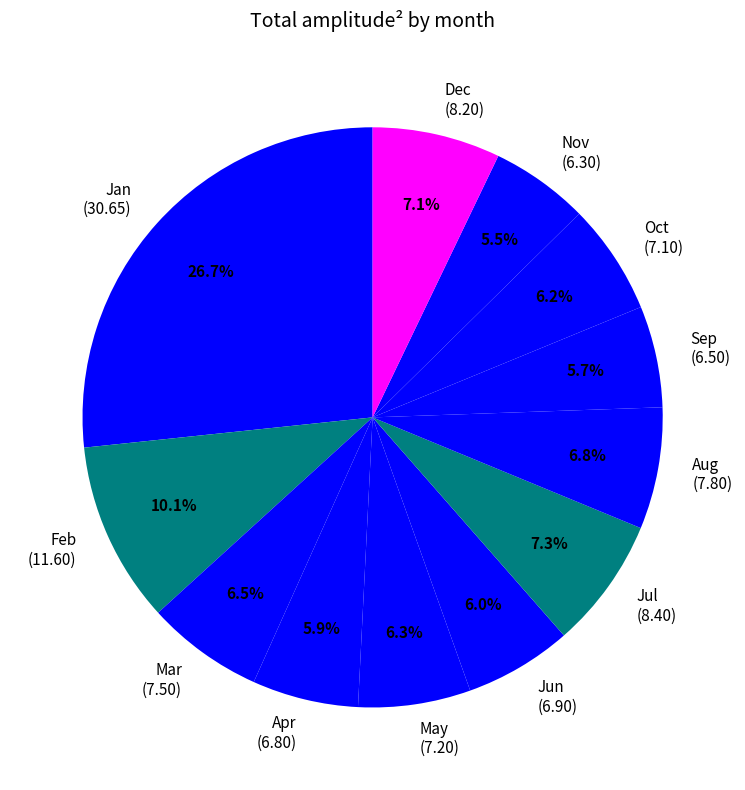

Approximately how many times larger is the value at Oct (7.10) compared to Nov (6.30)?

1.1